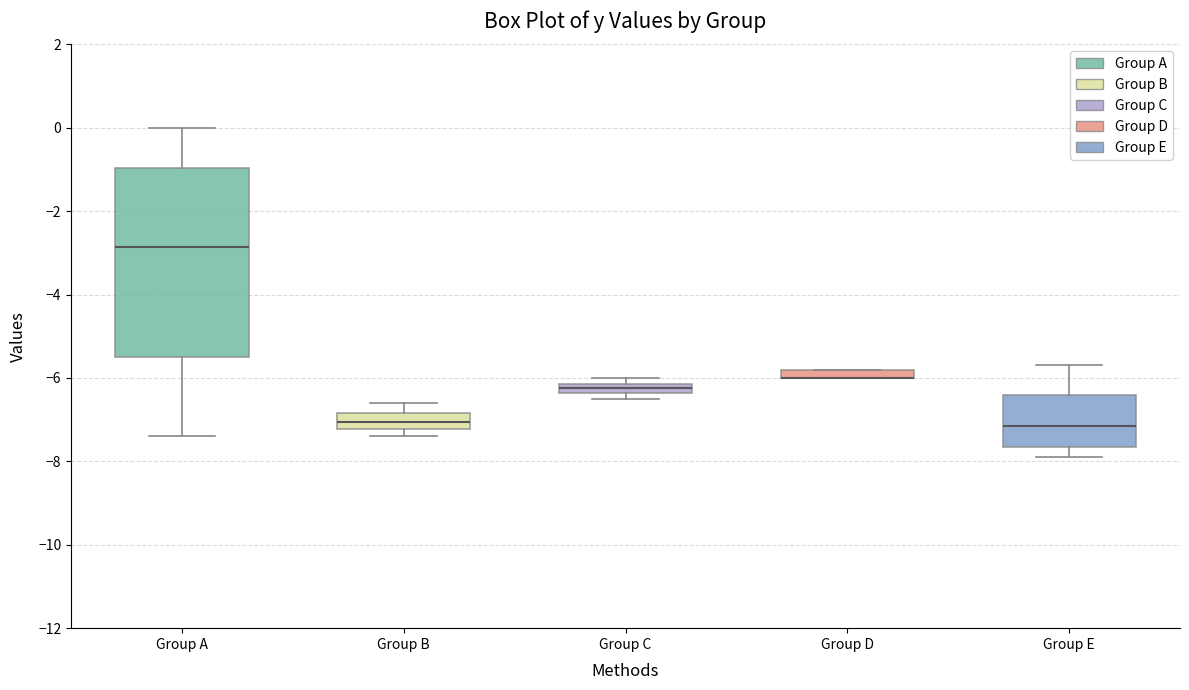

Where is the lower edge of the box for Group C on the y-axis? The values are not printed on the chart, so give them approximately, as read against the axis.

-6.4